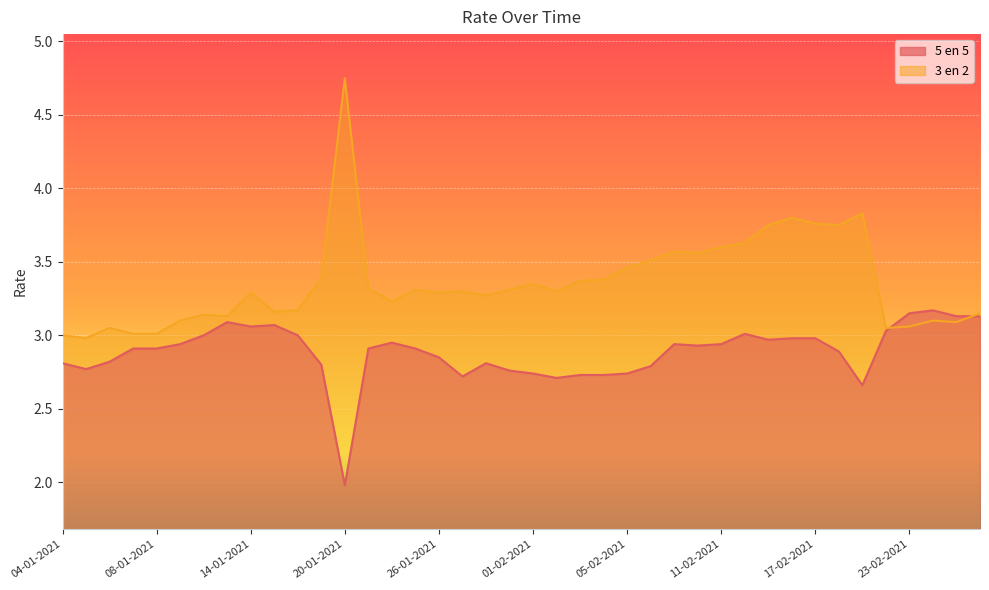

How many interior local valleys does the 3 en 2 series have?

11